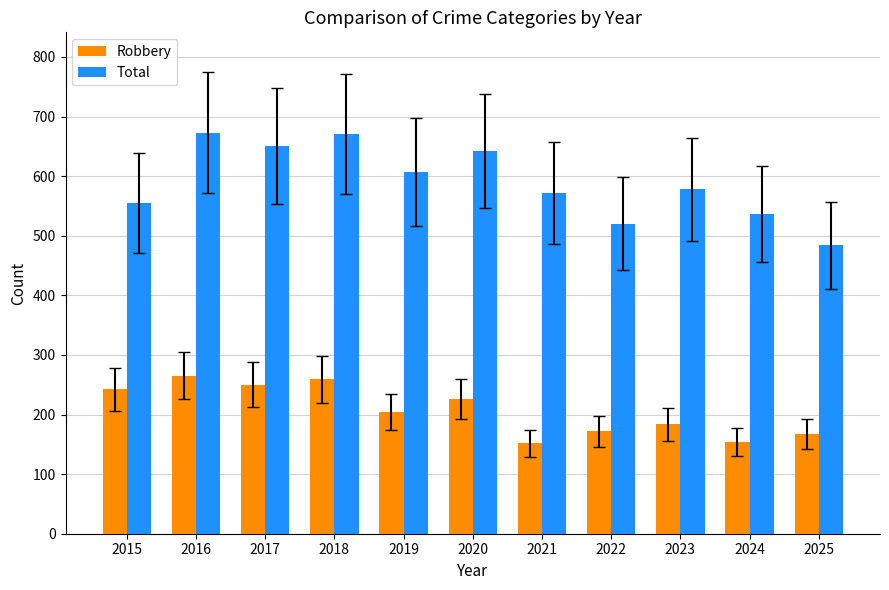

What is the total value across all series at 2019?

811